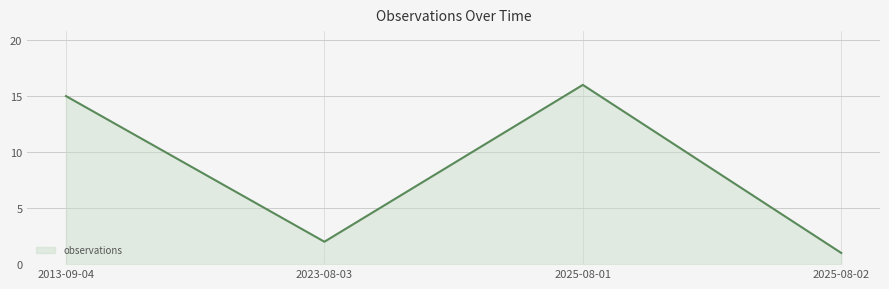

List the labels in order of value, largest first.

2025-08-01, 2013-09-04, 2023-08-03, 2025-08-02